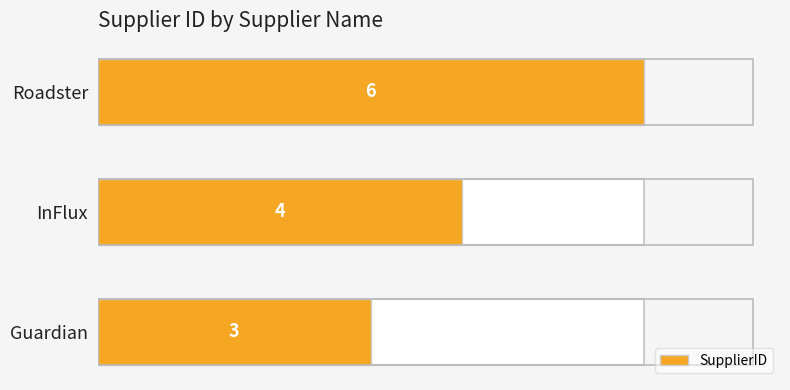

How many bars are there in total?

3